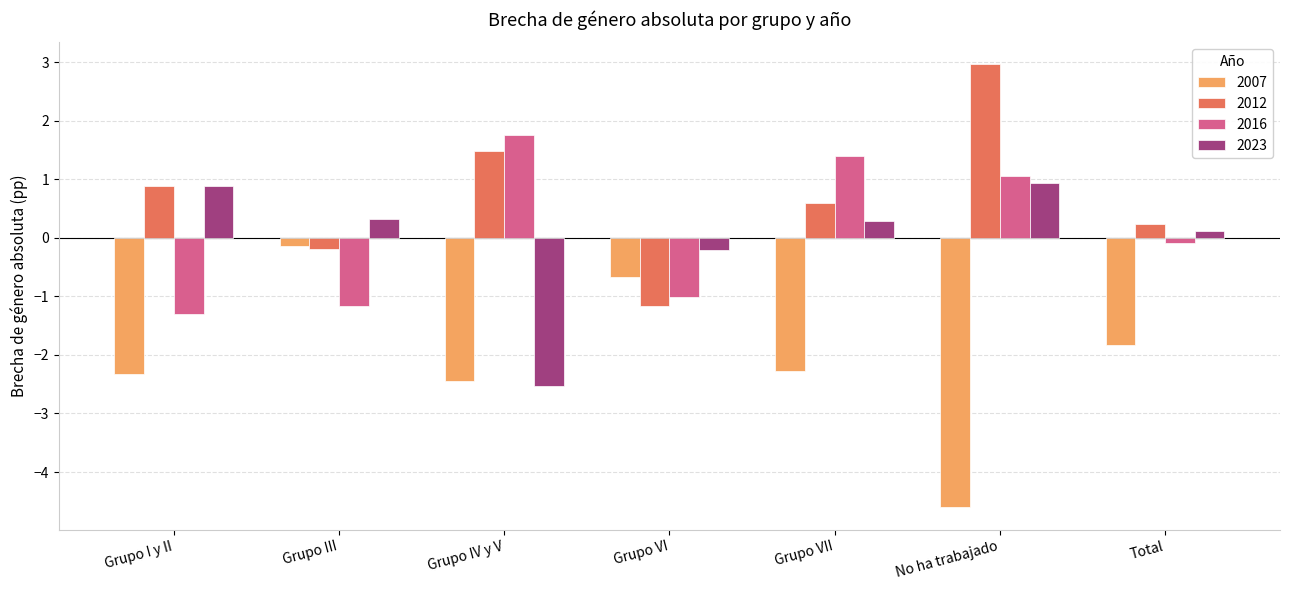

What are all the series names shown in the legend?

2007, 2012, 2016, 2023